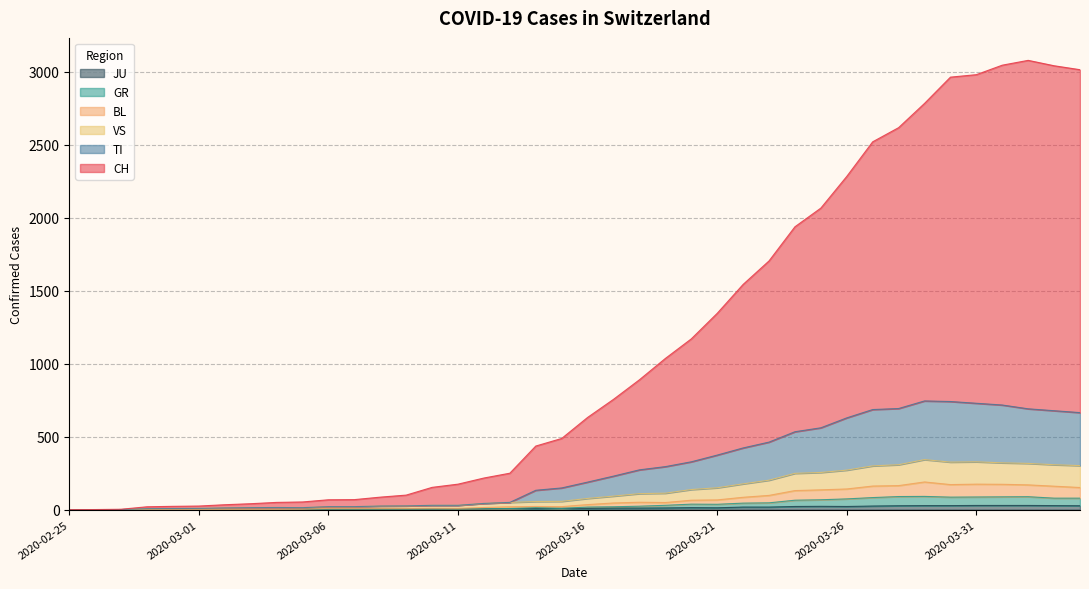

At which category does JU reach its first local peak?

2020-03-20